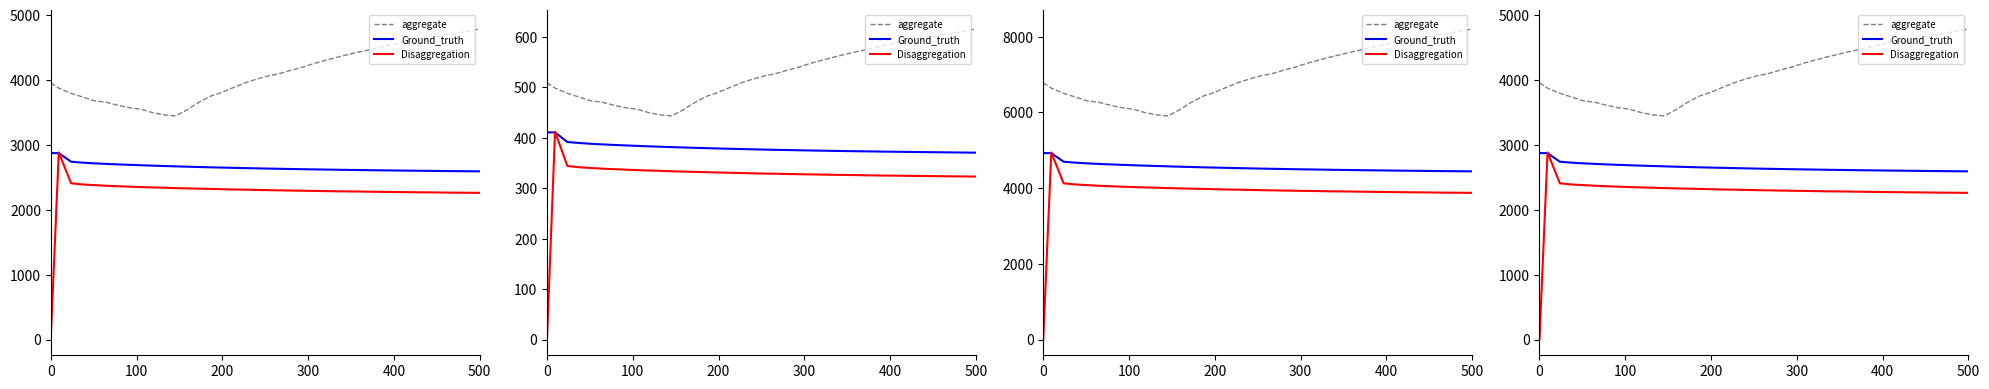

True or false: aggregate and Disaggregation cross at least once.

False